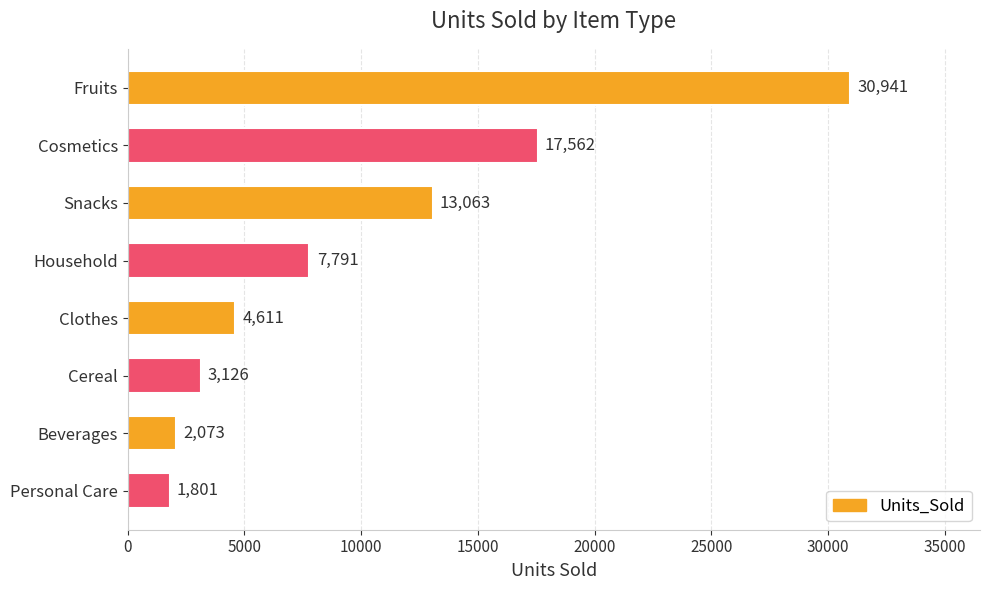

What is the difference between the maximum and minimum values?

29140